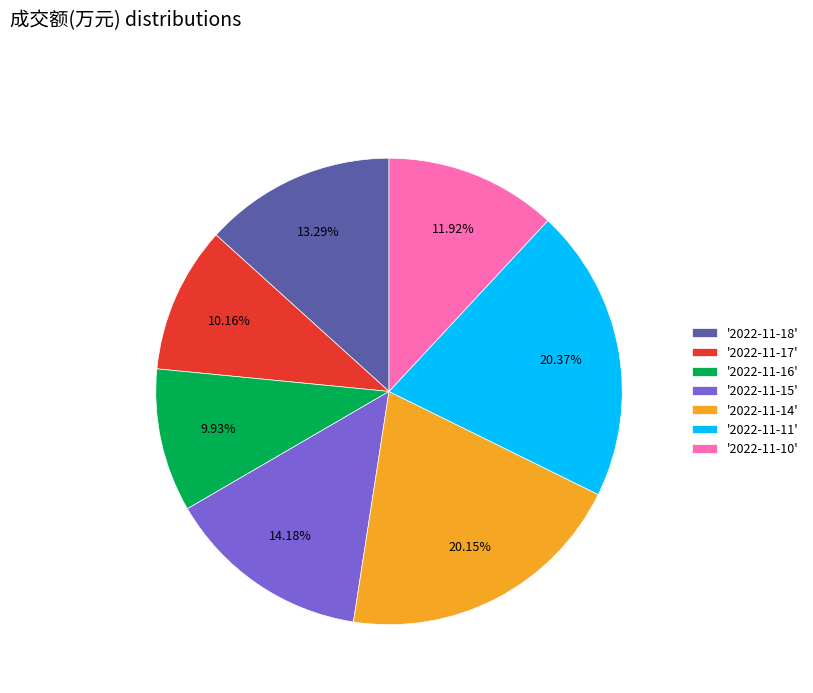

Is the sum of '2022-11-15' and '2022-11-18' greater than half?

No